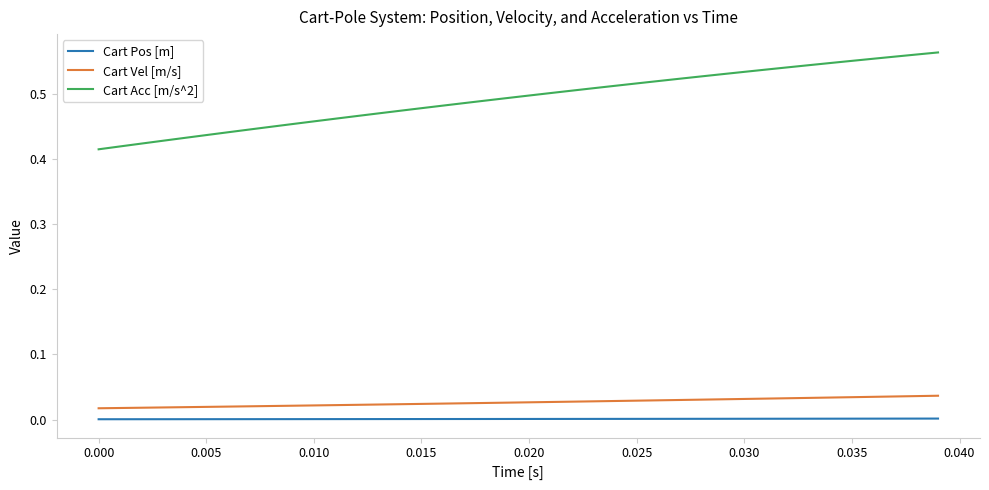

Which series has the largest total across all categories?

Cart Acc [m/s^2]